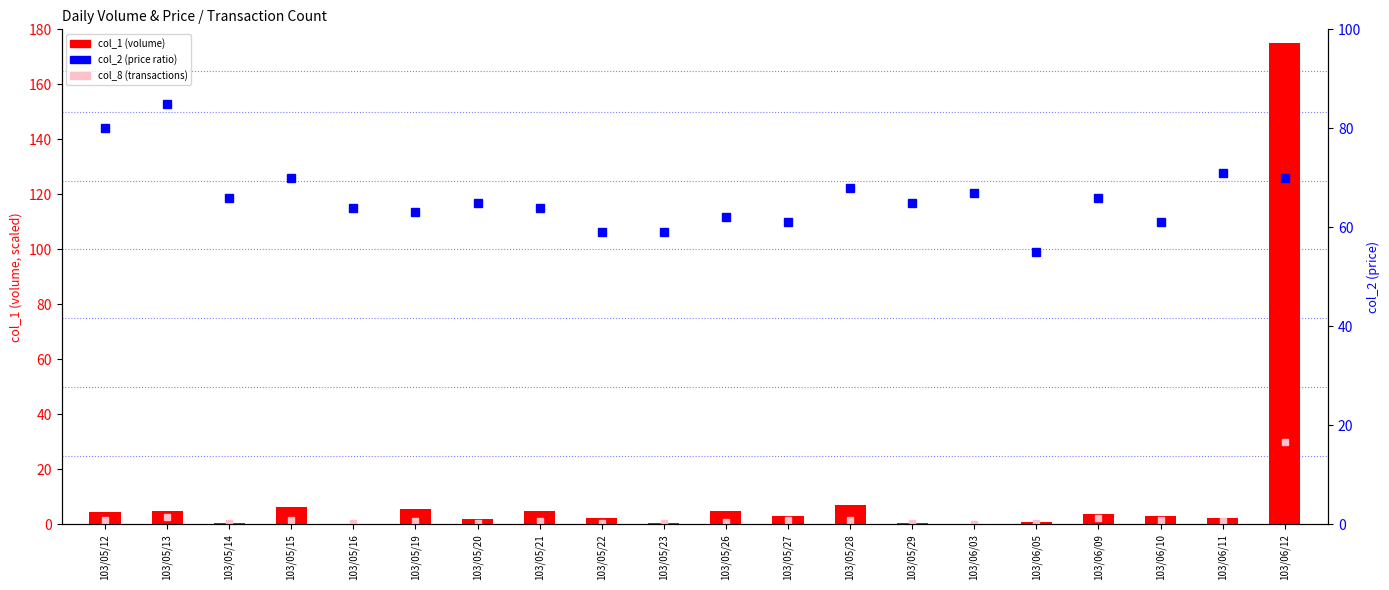

What is the difference between the maximum and minimum values in the col_1 (volume) series?

174.8